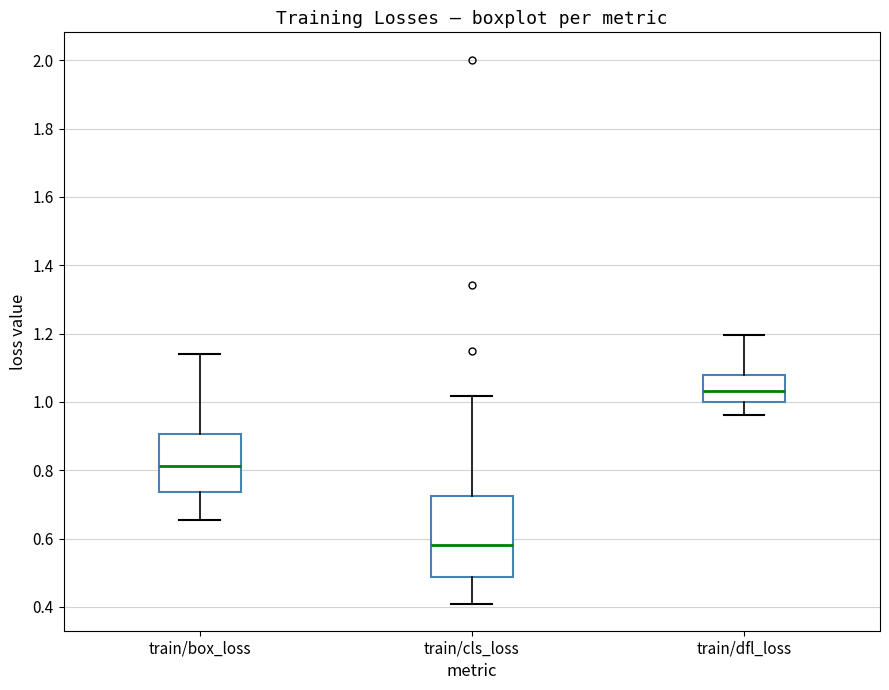

Reading left to right, read every box against the y-axis: the position of its median line, the range the box covers, and the ends of its whiskers. The values are not printed on the chart, so give them approximately, as read against the axis.

train/box_loss: median 0.82, box 0.74 to 0.90, whiskers 0.66 to 1.14
train/cls_loss: median 0.58, box 0.48 to 0.72, whiskers 0.40 to 1.02
train/dfl_loss: median 1.04, box 1.00 to 1.08, whiskers 0.96 to 1.20